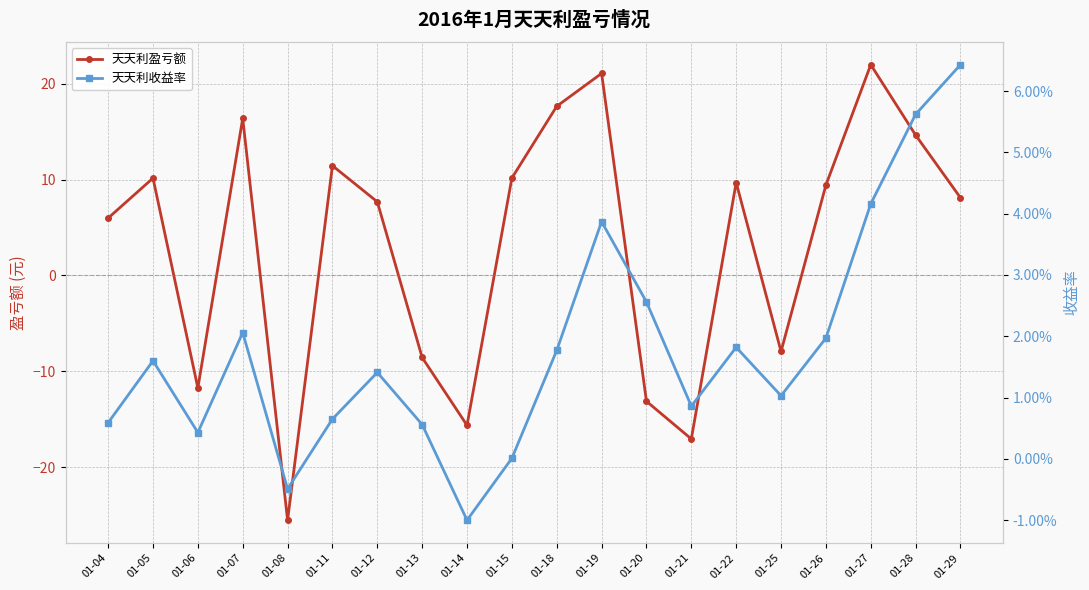

What is the value of the 天天利盈亏额 point at the 5th from the left?

-25.6